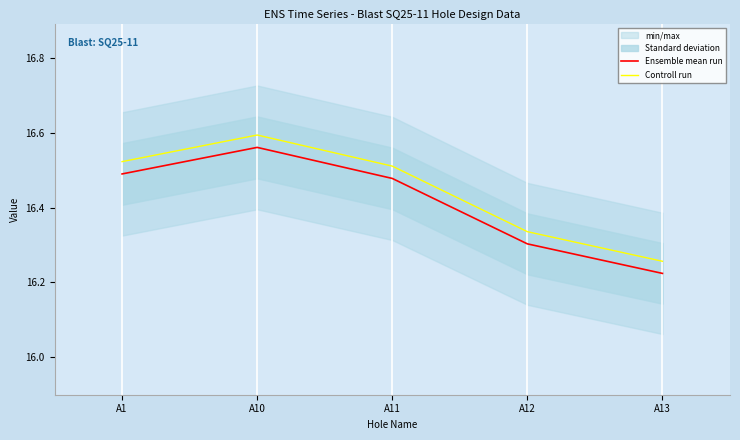

Reading right to left, list all the values displayed in this chart.

Ensemble mean run: A13=16.2	A12=16.3	A11=16.5	A10=16.6	A1=16.5
Controll run: A13=16.3	A12=16.3	A11=16.5	A10=16.6	A1=16.5